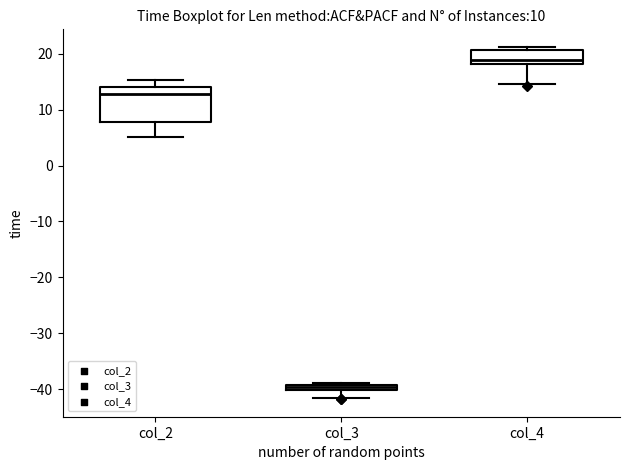

Comparing the boxes themselves (not the whiskers), which one is the tallest?

col_2